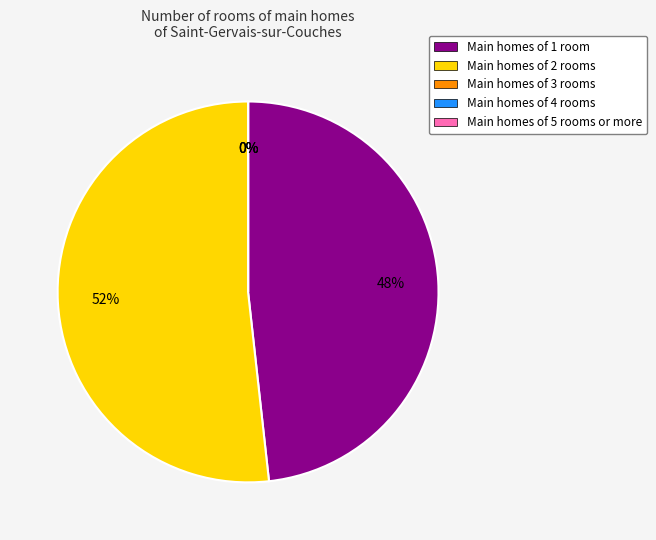

Does 109/11/13 represent more than half of the total?

No